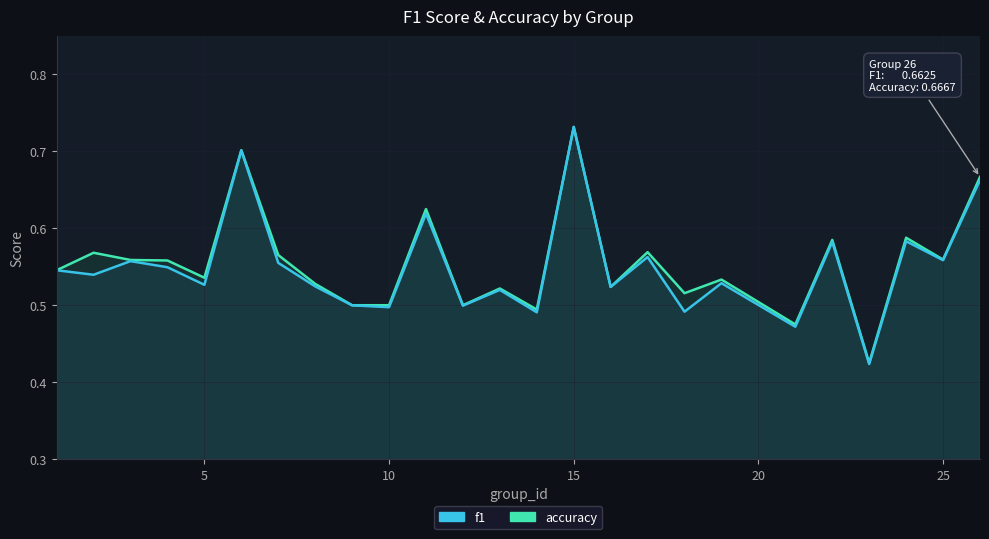

What is the sum of all f1 values?

13.7